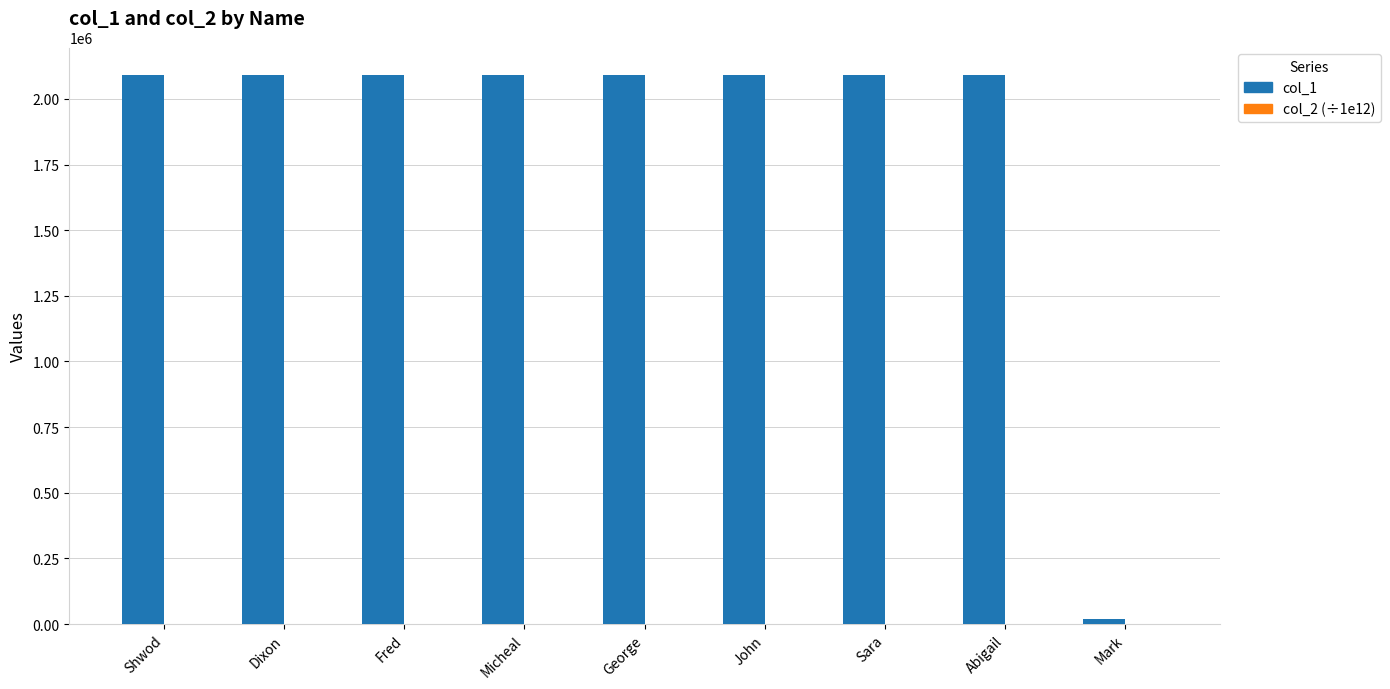

How many series are shown in this chart?

2